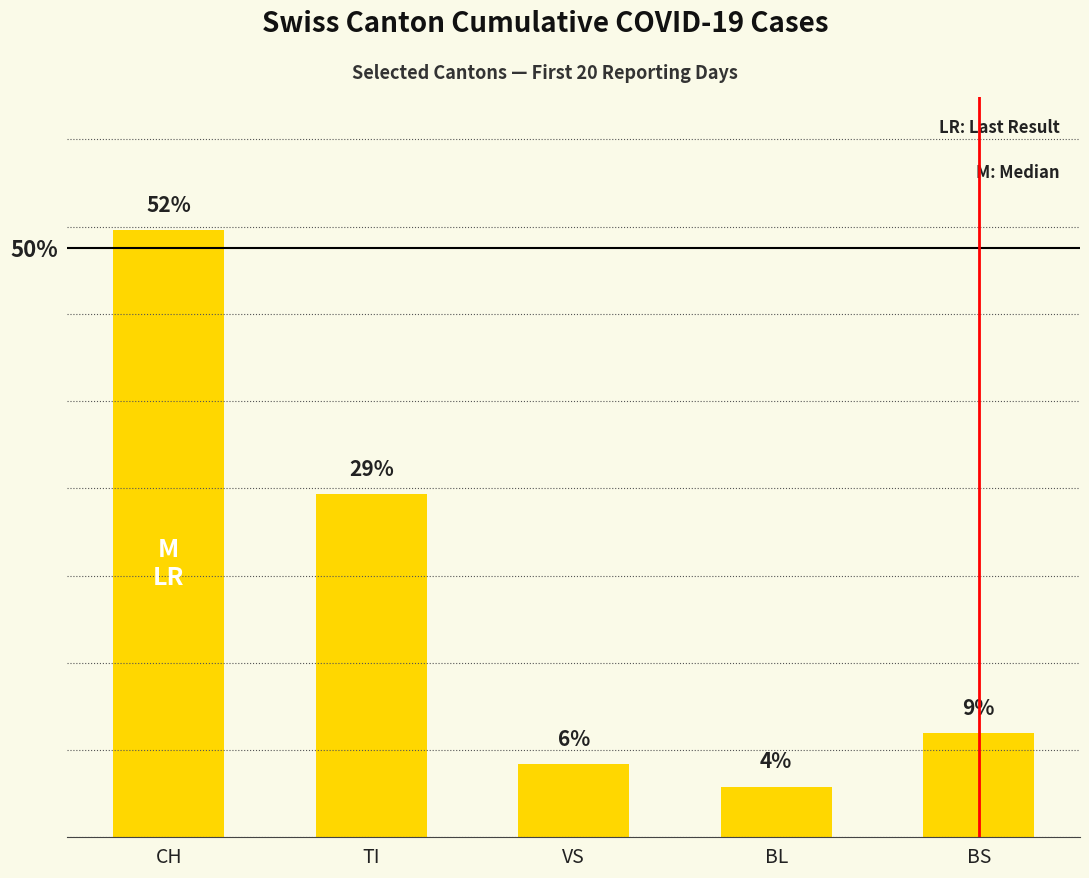

Does the chart contain any negative values?

No